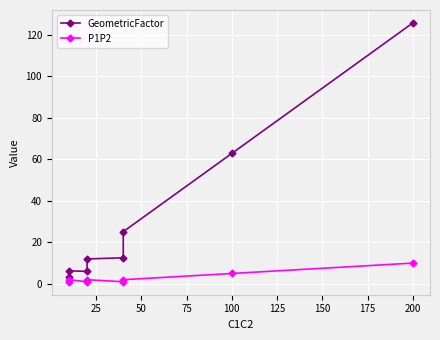

Rank the series at 75 from lowest to highest value.

P1P2, GeometricFactor